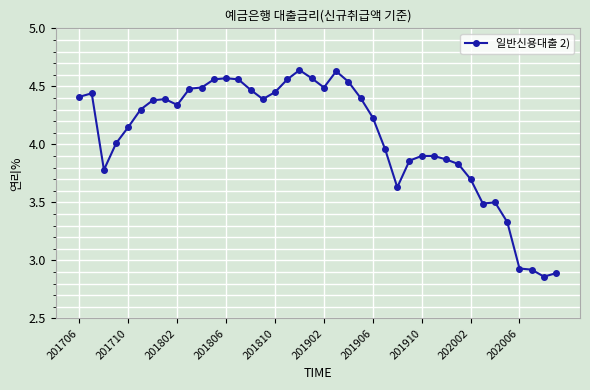

True or false: there are more than 0 points higher than both neighbors.

True